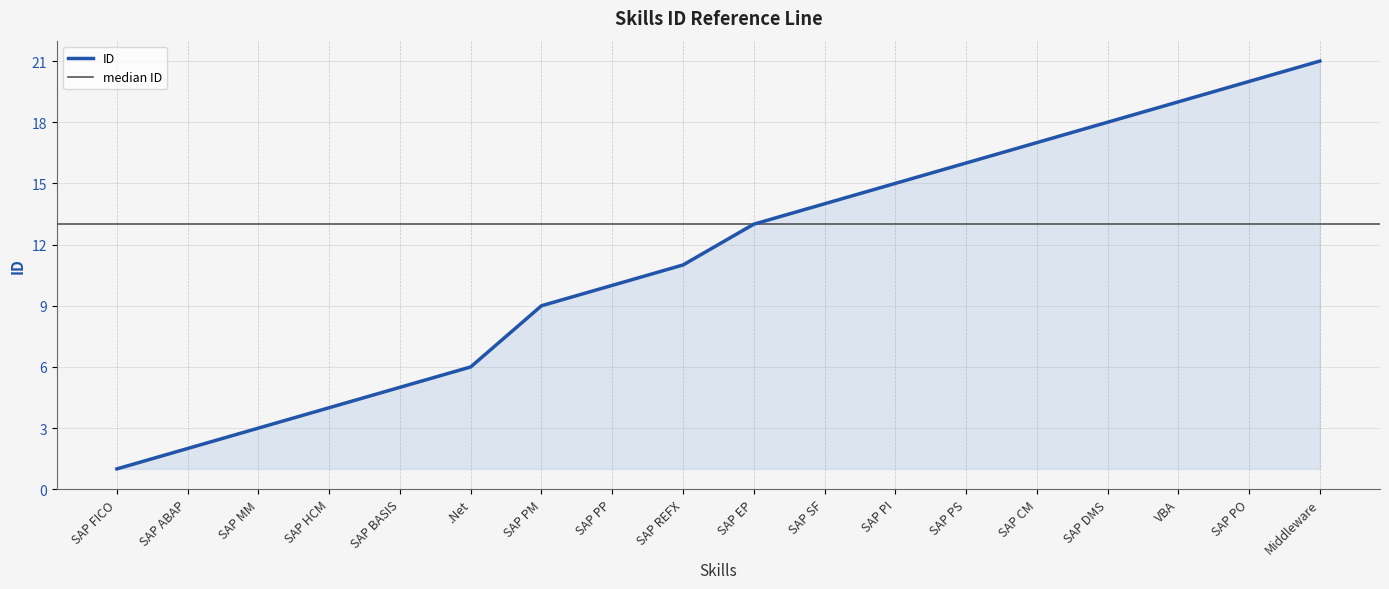

Reading right to left, extract all data points from this chart.

21	20	19	18	17	16	15	14	13	11	10	9	6	5	4	3	2	1